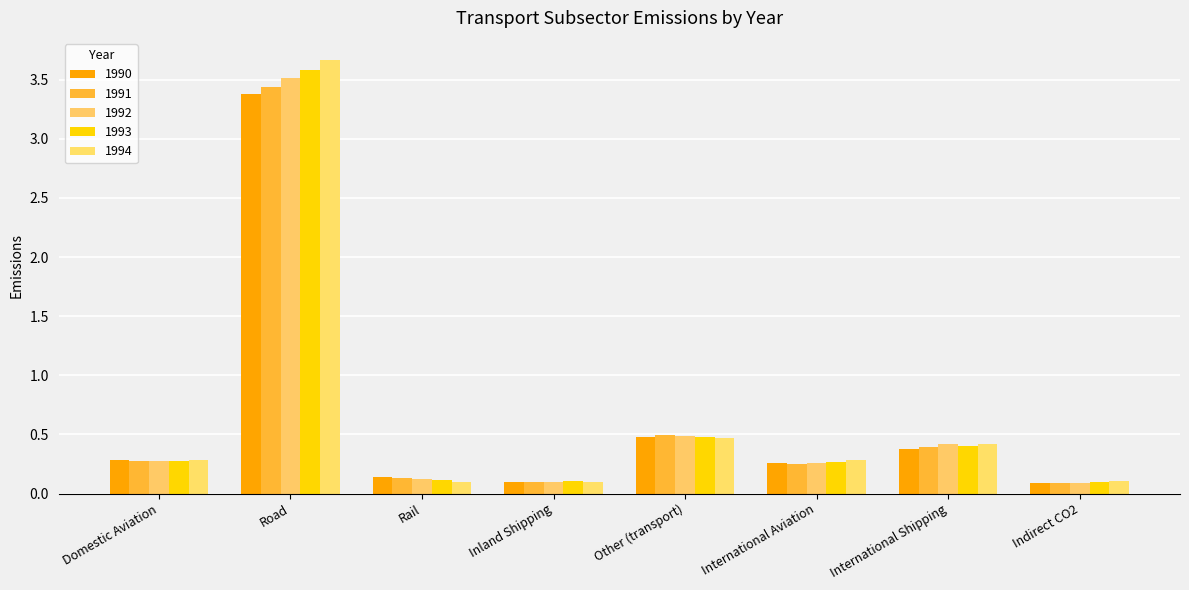

What is the value of the 1991 bar at the 8th from the left?

0.1